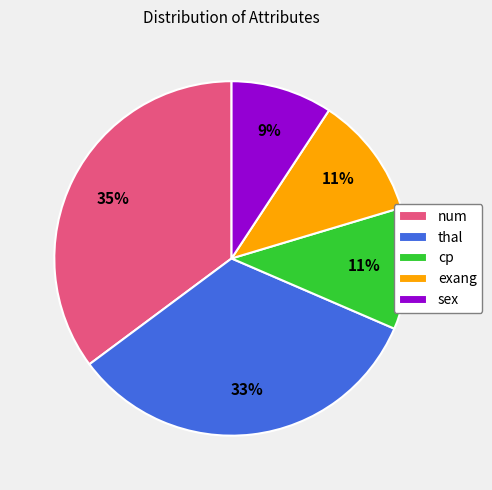

To the nearest percent, what is the combined percentage of exang and thal?

44%